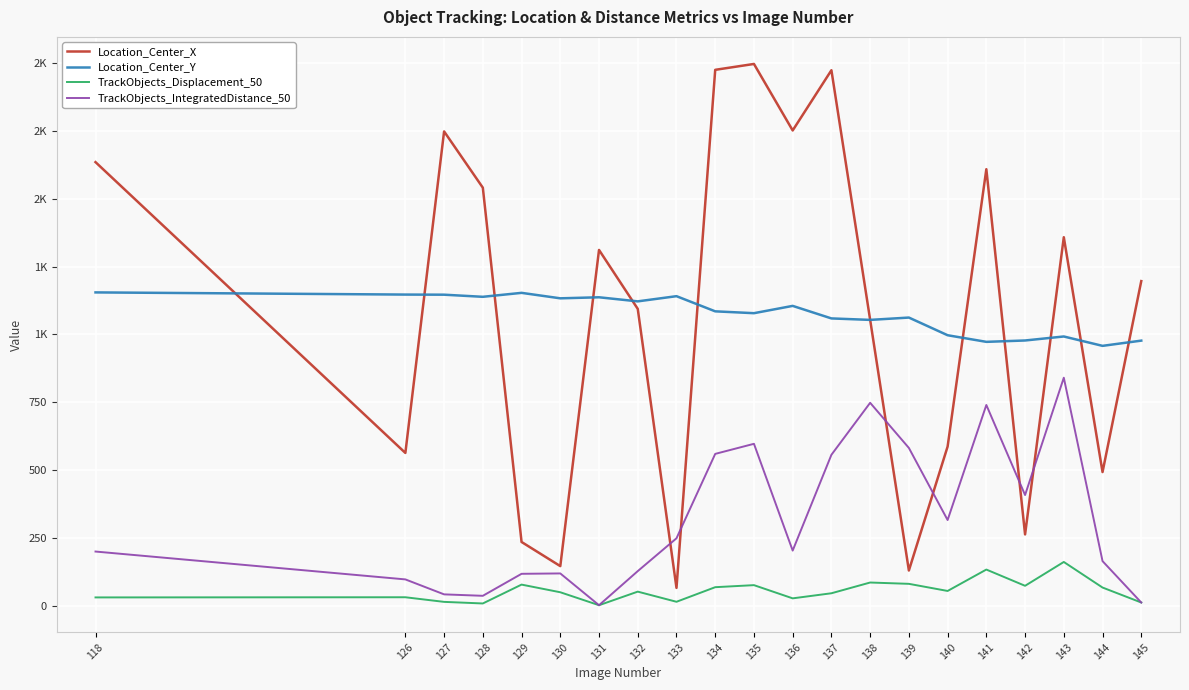

Reading left to right, list all the values displayed in this chart.

Location_Center_X: 118=1634.8	126=563.0	127=1748.0	128=1540.6	129=234.9	130=145.9	131=1311.2	132=1093.9	133=65.7	134=1975.0	135=1996.6	136=1751.5	137=1973.5	138=1053.8	139=129.8	140=586.6	141=1608.8	142=262.7	143=1358.1	144=492.6	145=1196.3
Location_Center_Y: 118=1154.7	126=1146.7	127=1146.2	128=1138.4	129=1153.0	130=1132.9	131=1136.7	132=1121.7	133=1140.8	134=1084.9	135=1078.1	136=1105.0	137=1058.8	138=1053.4	139=1061.9	140=996.8	141=972.4	142=977.5	143=992.2	144=957.7	145=977.0
TrackObjects_Displacement_50: 118=30.5	126=31.2	127=14.1	128=8.2	129=77.8	130=49.6	131=1.8	132=51.9	133=14.5	134=68.2	135=75.8	136=27.1	137=45.9	138=85.5	139=80.6	140=54.3	141=133.2	142=73.4	143=161.2	144=67.0	145=11.8
TrackObjects_IntegratedDistance_50: 118=199.6	126=96.9	127=41.8	128=36.5	129=117.6	130=118.9	131=1.8	132=127.5	133=248.4	134=559.5	135=596.7	136=203.1	137=556.2	138=747.8	139=581.5	140=315.7	141=739.8	142=407.9	143=840.3	144=164.3	145=11.8